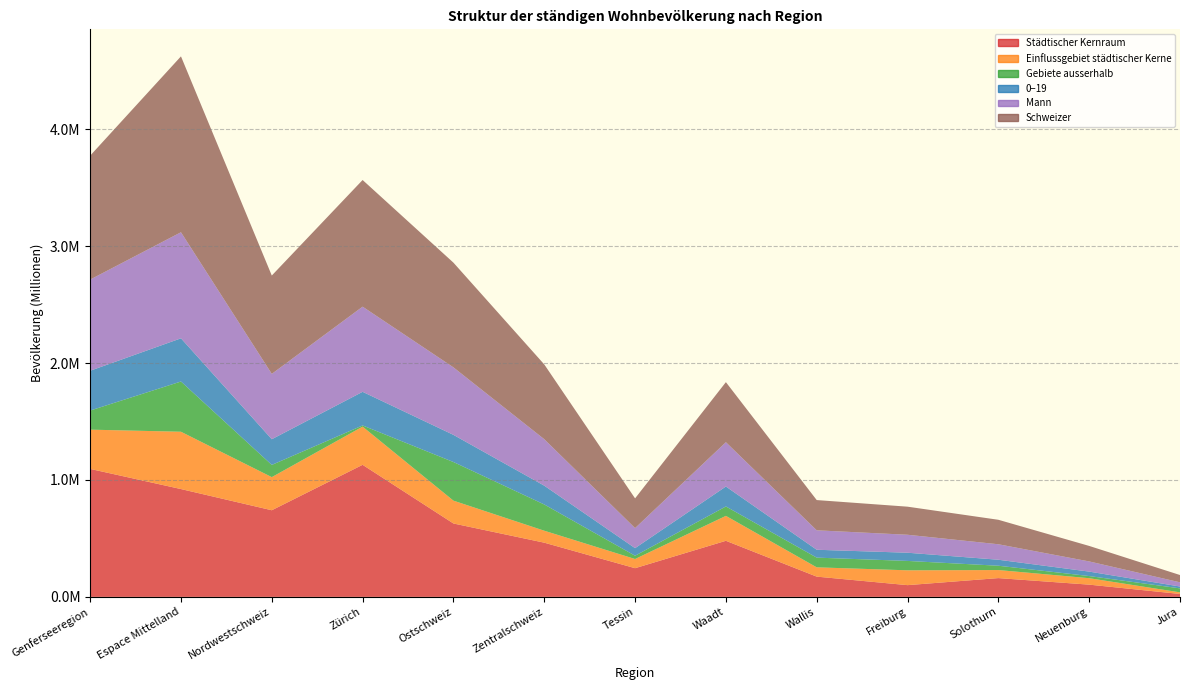

Reading left to right, transcribe all the data shown in this chart.

Städtischer Kernraum: 1094617	922226	740960	1129596	627789	463627	245345	479658	173187	100331	160616	104592	24922
Einflussgebiet städtischer Kerne: 335853	490336	283308	326788	195400	102336	78562	213338	79551	126895	68851	55172	13762
Gebiete ausserhalb: 163369	429689	104455	10040	330296	224495	28039	80411	82958	80235	36951	18343	34098
0–19: 340411	369495	219781	287660	232358	160875	64923	170633	67347	70214	51266	38117	15787
Mann: 779927	907412	559109	728517	577461	397579	171466	379074	166426	153729	132439	87021	35965
Schweizer: 1059872	1504471	841131	1083372	895674	639651	254288	513739	258612	240182	209355	132556	62361